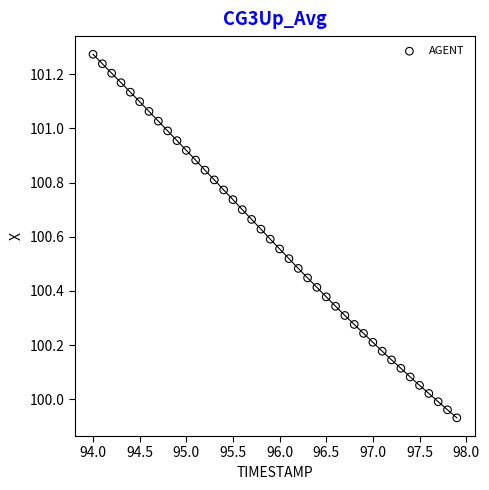

What is the range of Y values (max minus min)?

1.3